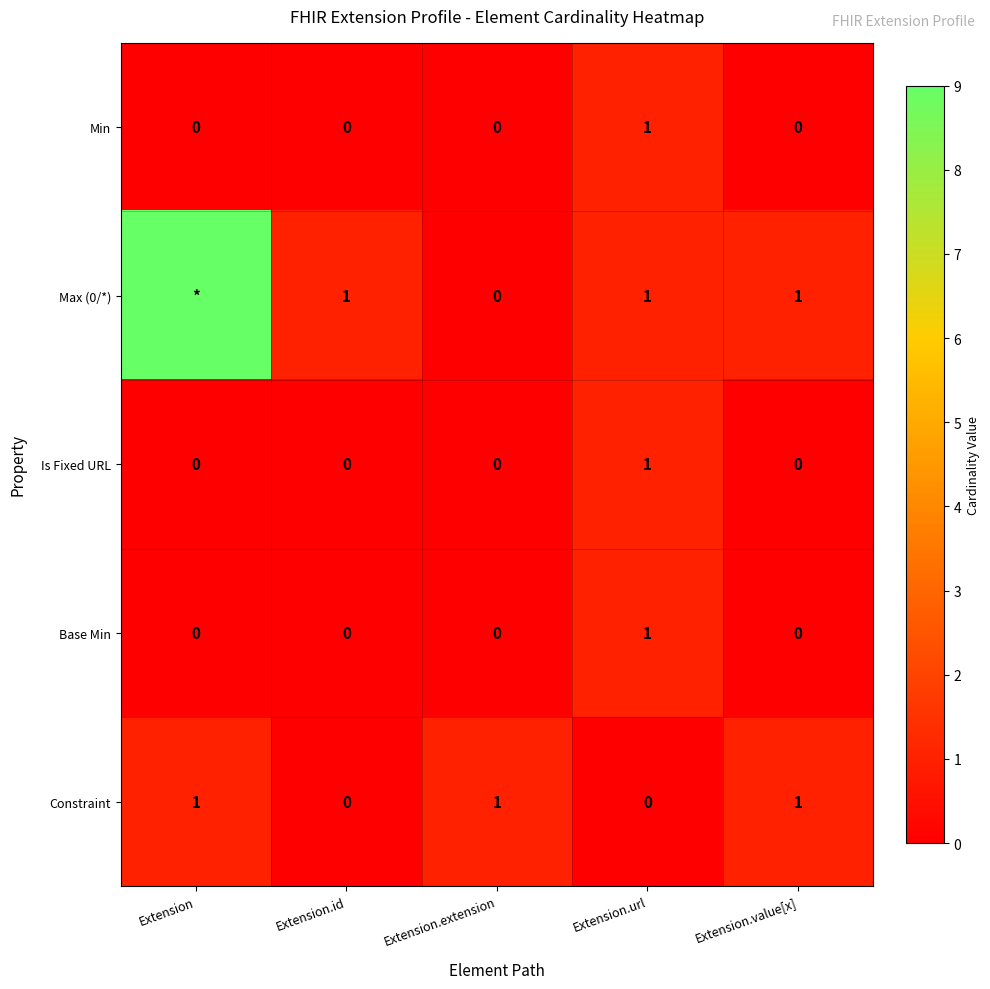

How many Constraint values are between 0 and 1?

5